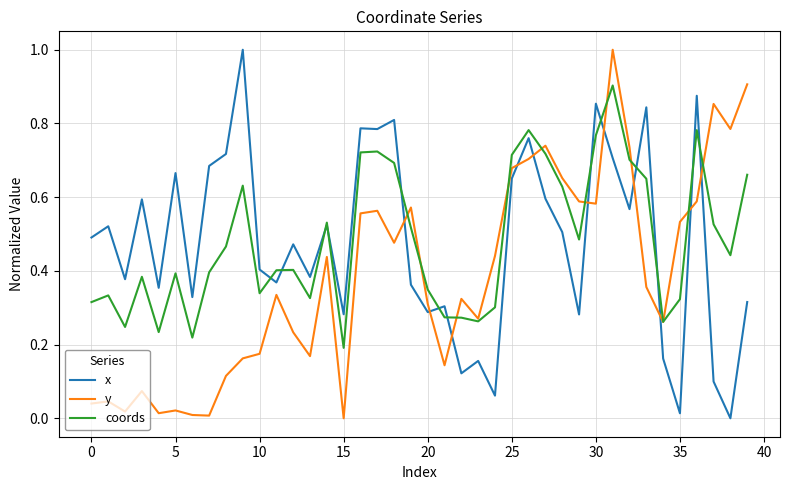

Count the number of data series in this chart.

3